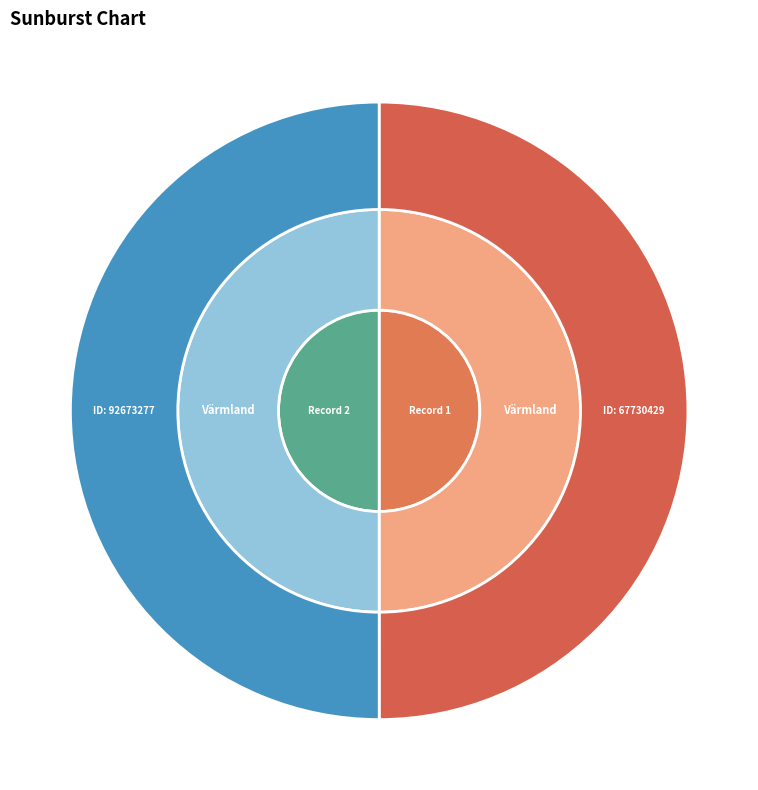

Which category has the smallest portion of the pie?

67730429